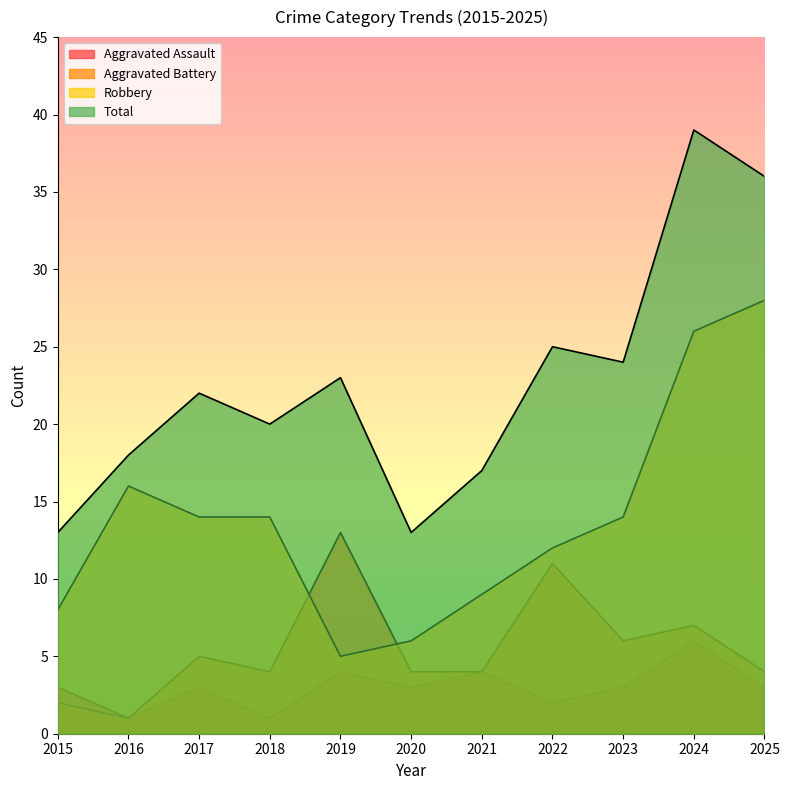

True or false: Robbery and Total cross at least once.

False